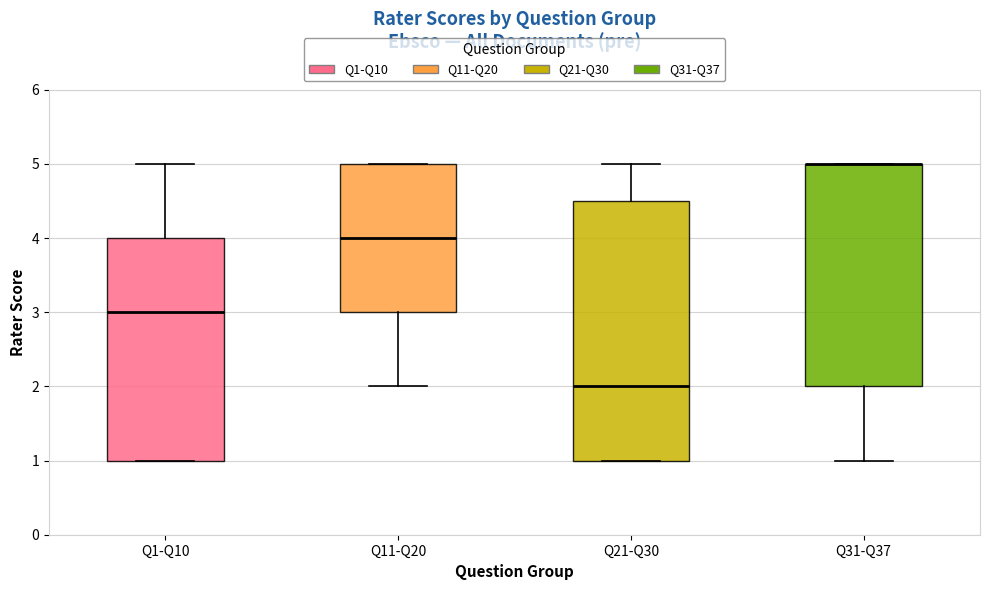

Where is the lower edge of the box for Q1-Q10 on the y-axis? The values are not printed on the chart, so give them approximately, as read against the axis.

1.0